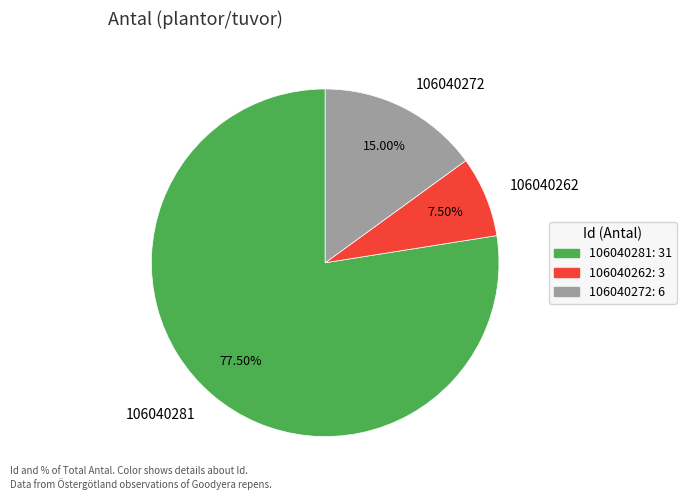

What percentage do 106040262 and 106040281 together represent?

85.0%